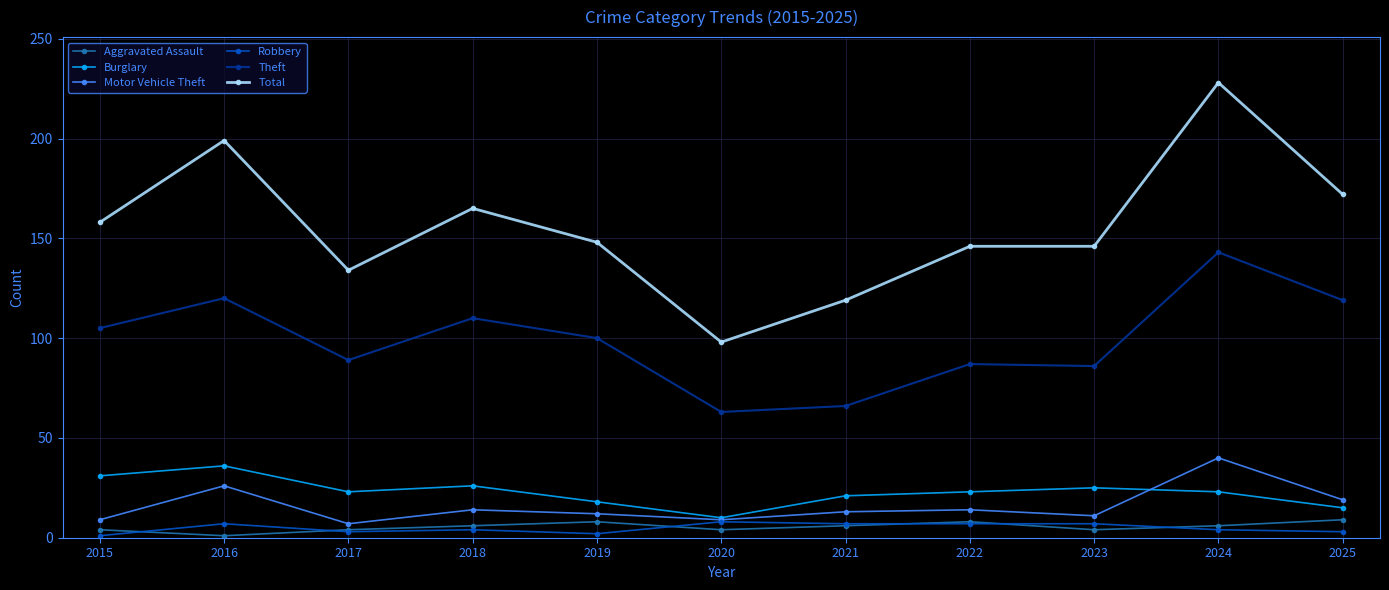

Where is the first local maximum for Total?

2016